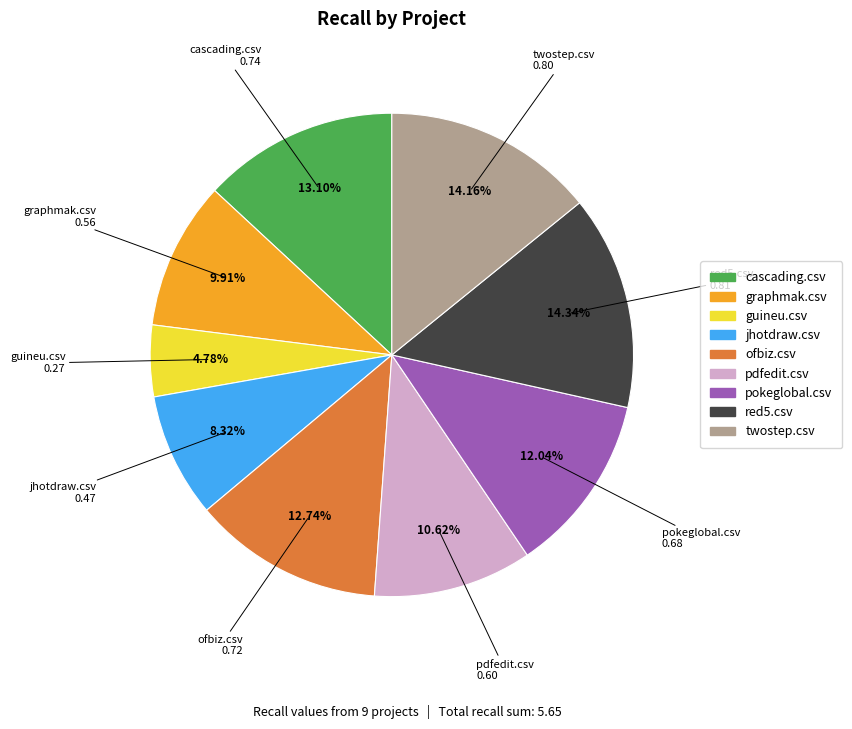

Count the number of slices in the pie.

9